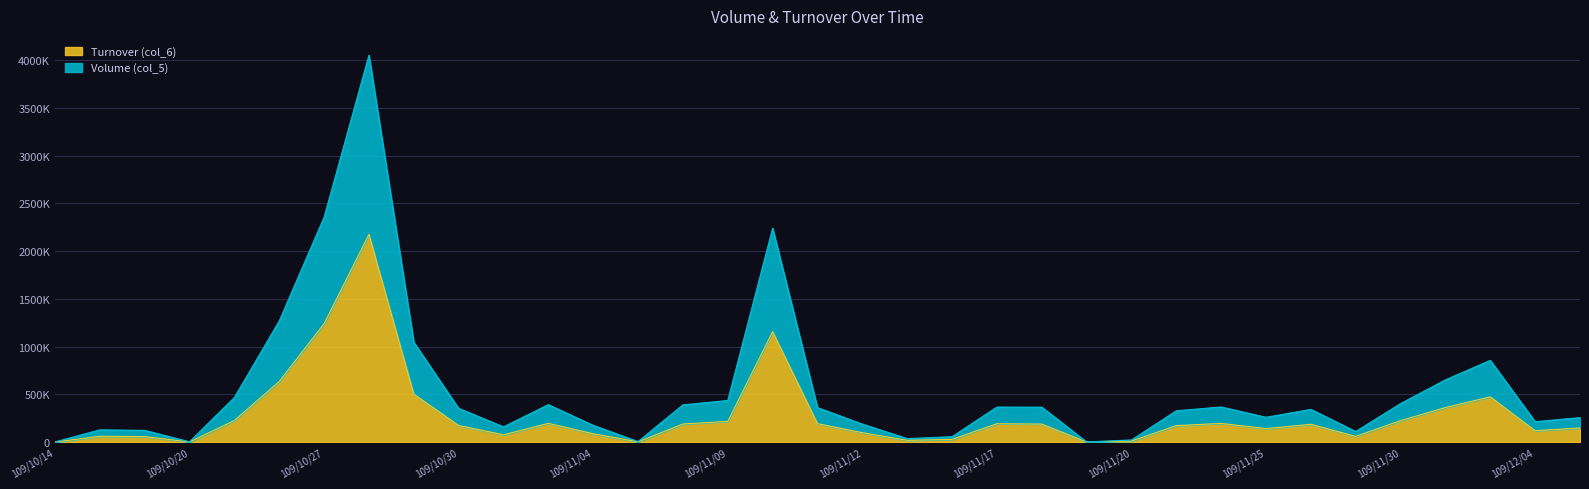

Which series has the largest total across all categories?

Volume (col_5)